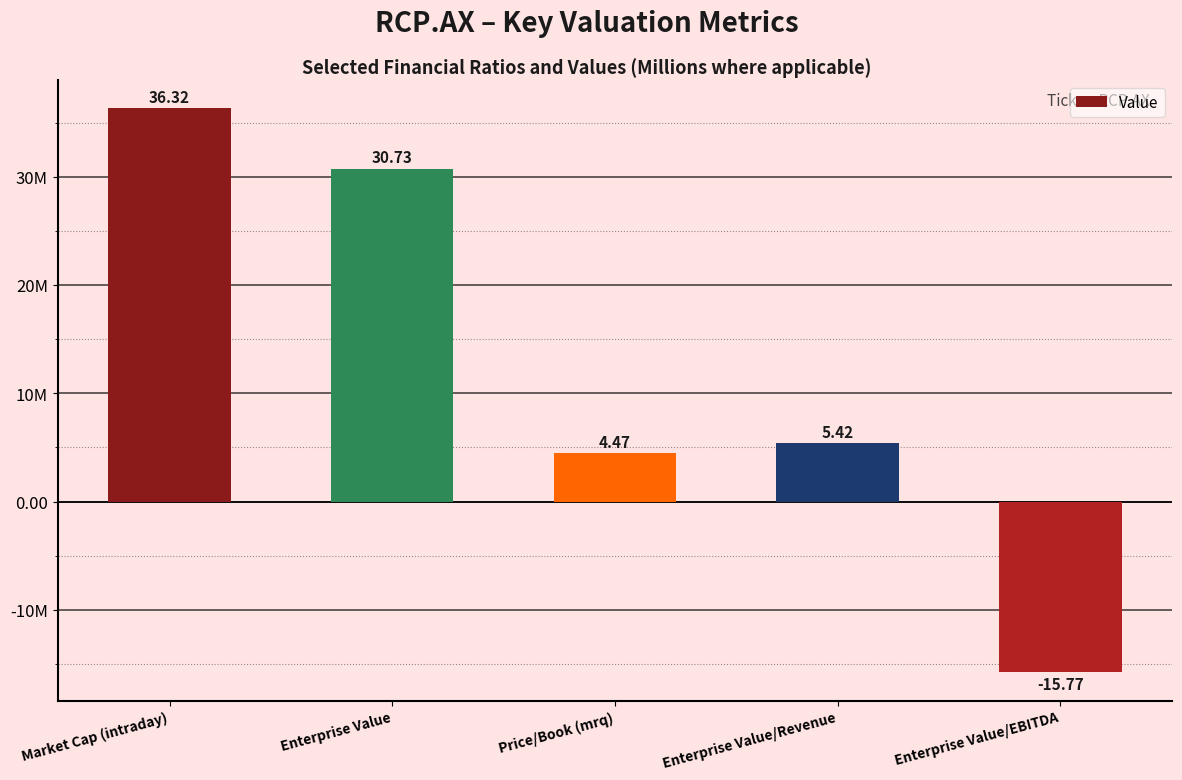

What is the label of the 3rd bar from the right?

Price/Book (mrq)